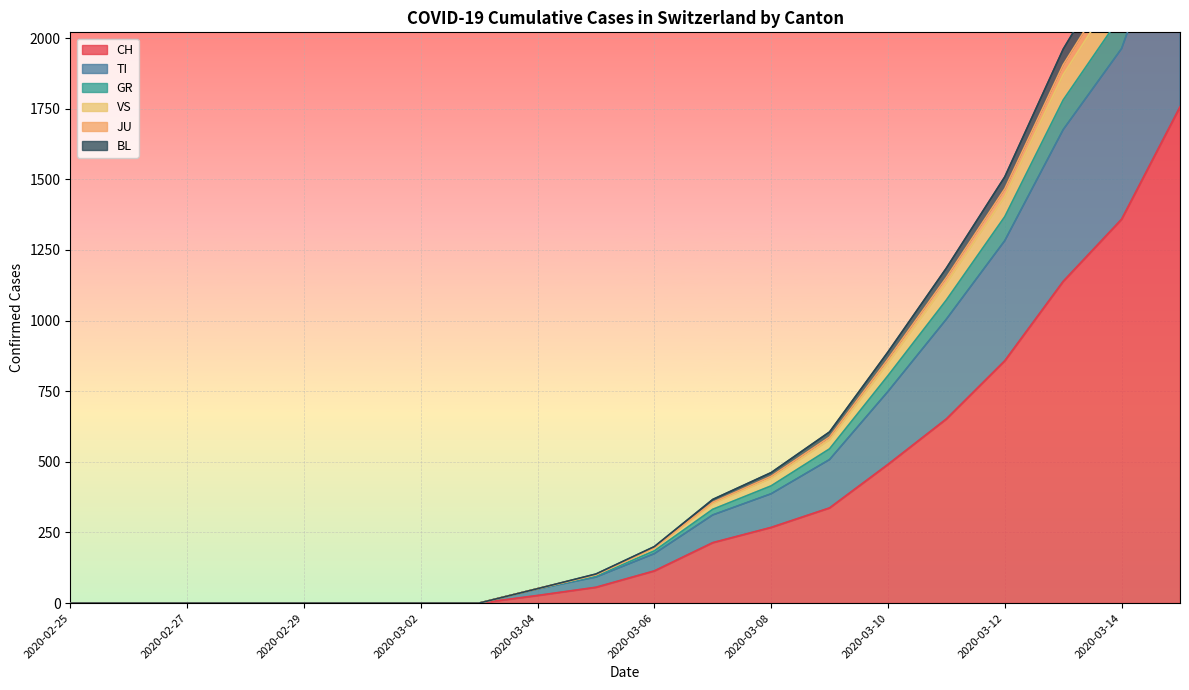

How many lines are shown in the chart?

6